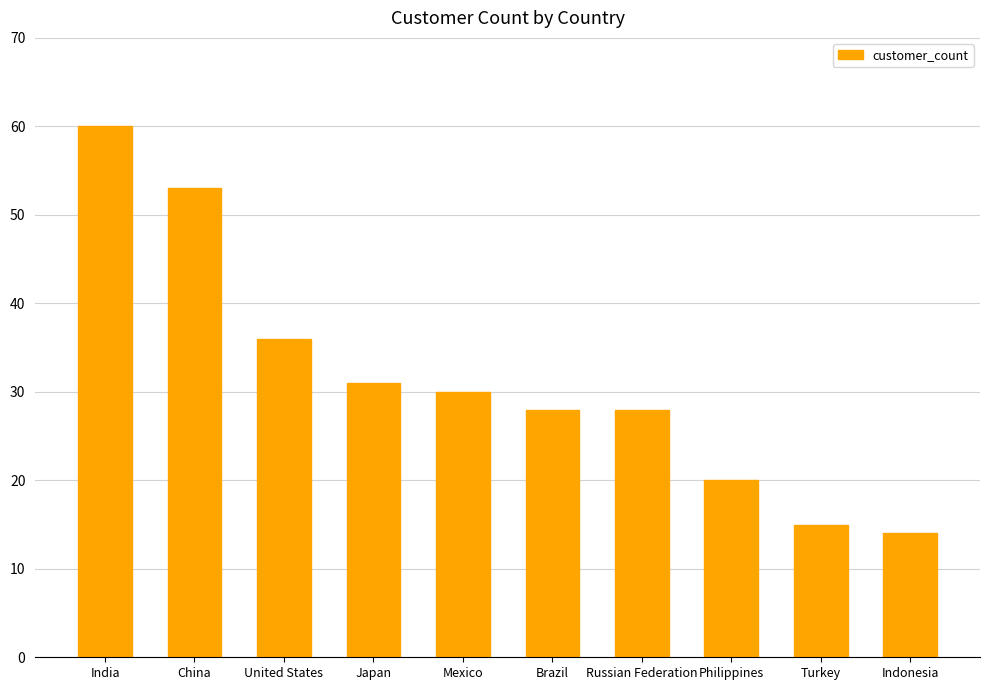

Approximately how many times larger is the value at Indonesia compared to Brazil?

0.5